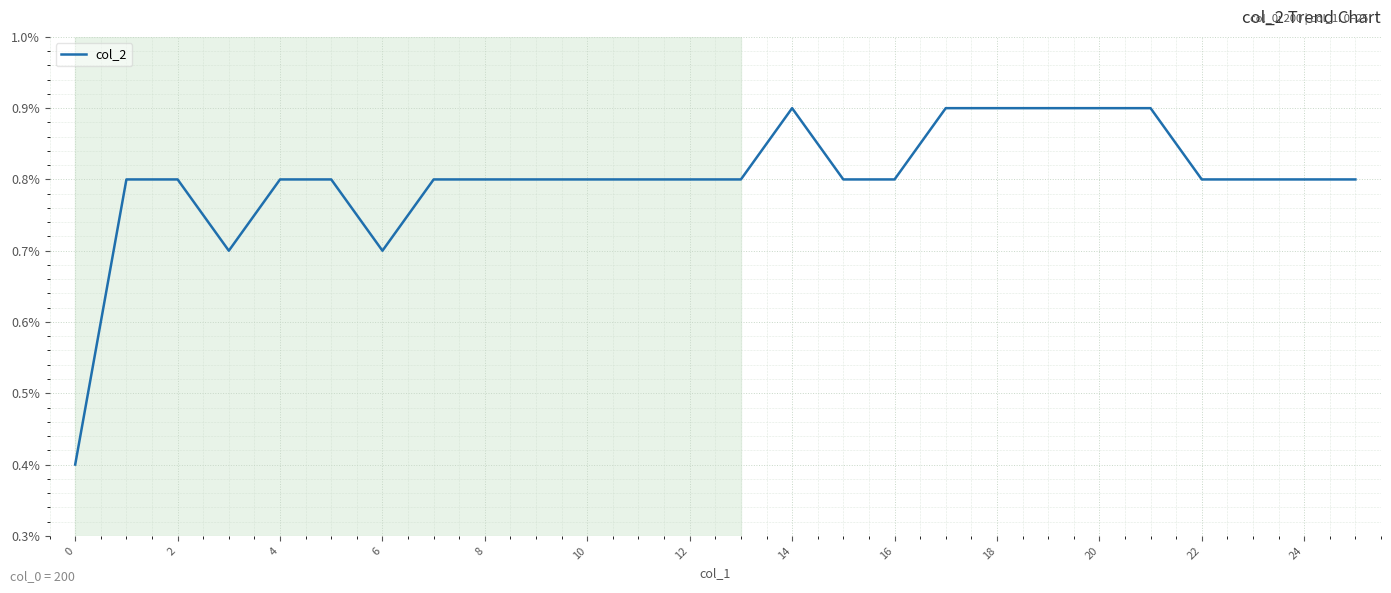

Is this an area chart (filled region under the line)?

No